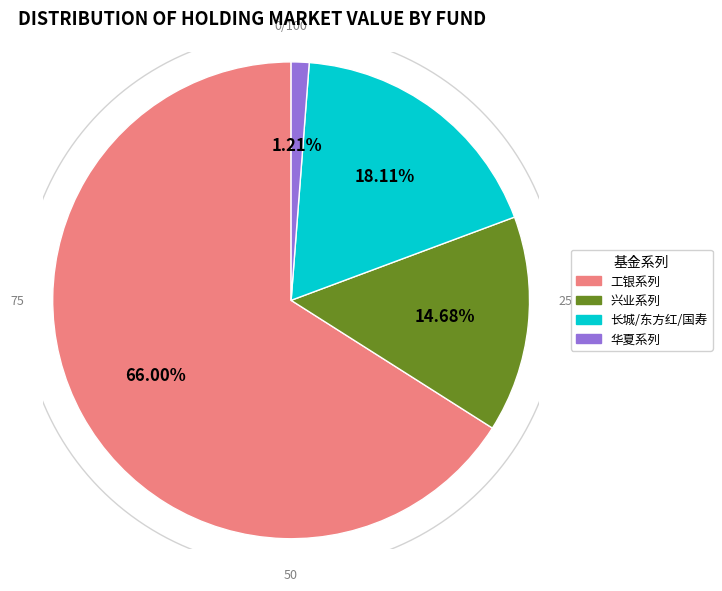

To the nearest percent, what percentage of the pie is 华夏新起点灵活配置混合A?

1%